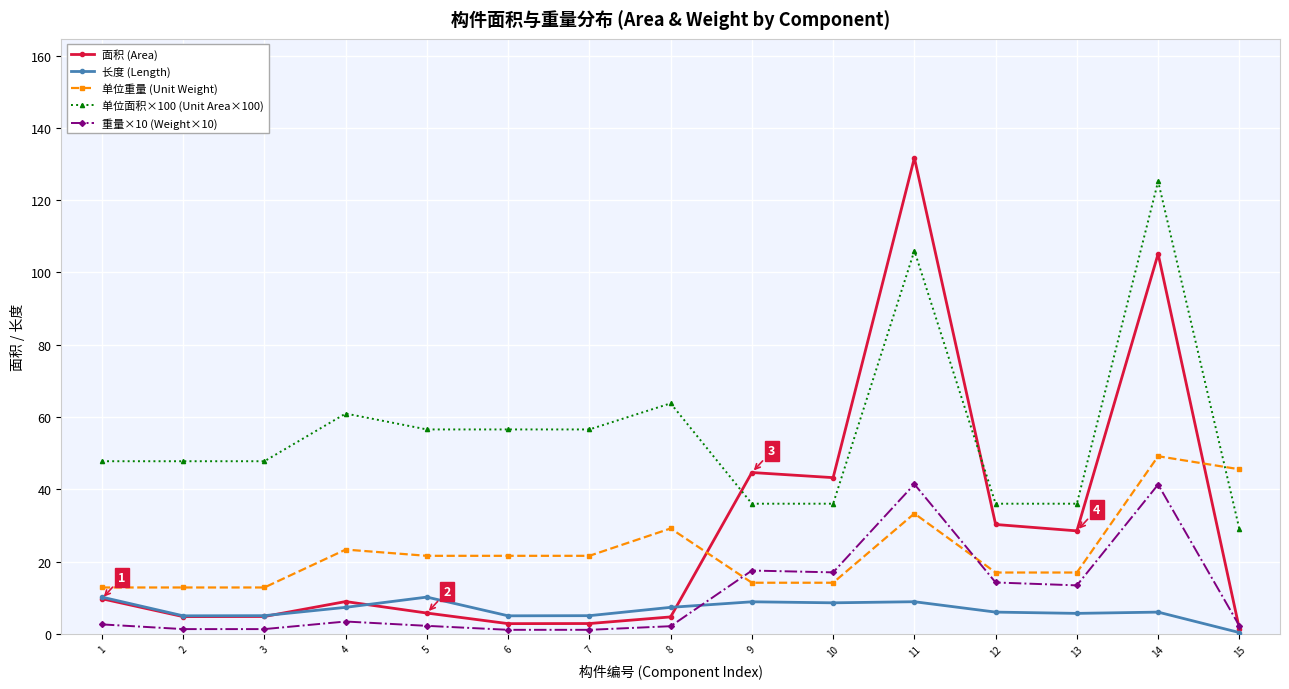

True or false: 面积 (Area) and 单位重量 (Unit Weight) intersect in this chart.

True